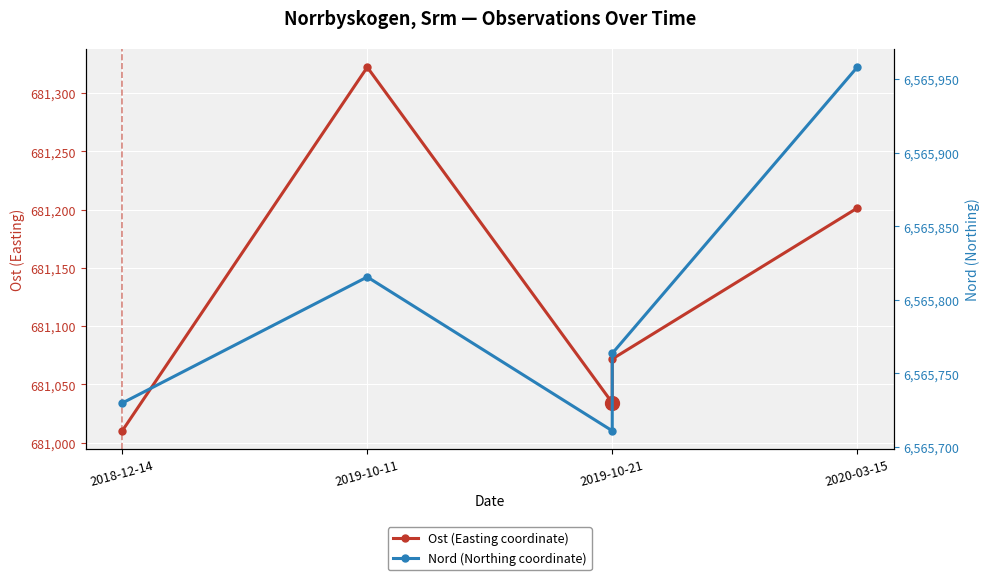

How many distinct data groups are displayed?

2